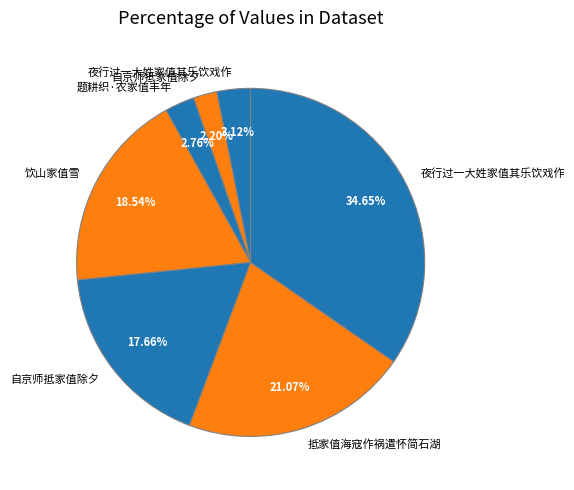

How many segments does this pie chart have?

7